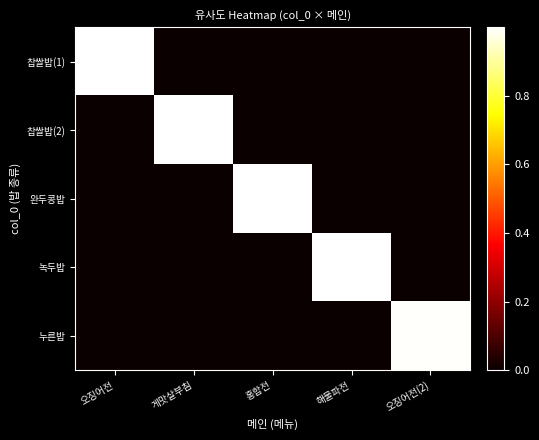

Reading left to right, transcribe all the data shown in this chart.

찹쌀밥(1): 오징어전=1.0	게맛살부침=0.0	홍합전=0.0	해물파전=0.0	오징어전(2)=0.0
찹쌀밥(2): 오징어전=0.0	게맛살부침=1.0	홍합전=0.0	해물파전=0.0	오징어전(2)=0.0
완두콩밥: 오징어전=0.0	게맛살부침=0.0	홍합전=1.0	해물파전=0.0	오징어전(2)=0.0
녹두밥: 오징어전=0.0	게맛살부침=0.0	홍합전=0.0	해물파전=1.0	오징어전(2)=0.0
누른밥: 오징어전=0.0	게맛살부침=0.0	홍합전=0.0	해물파전=0.0	오징어전(2)=1.0